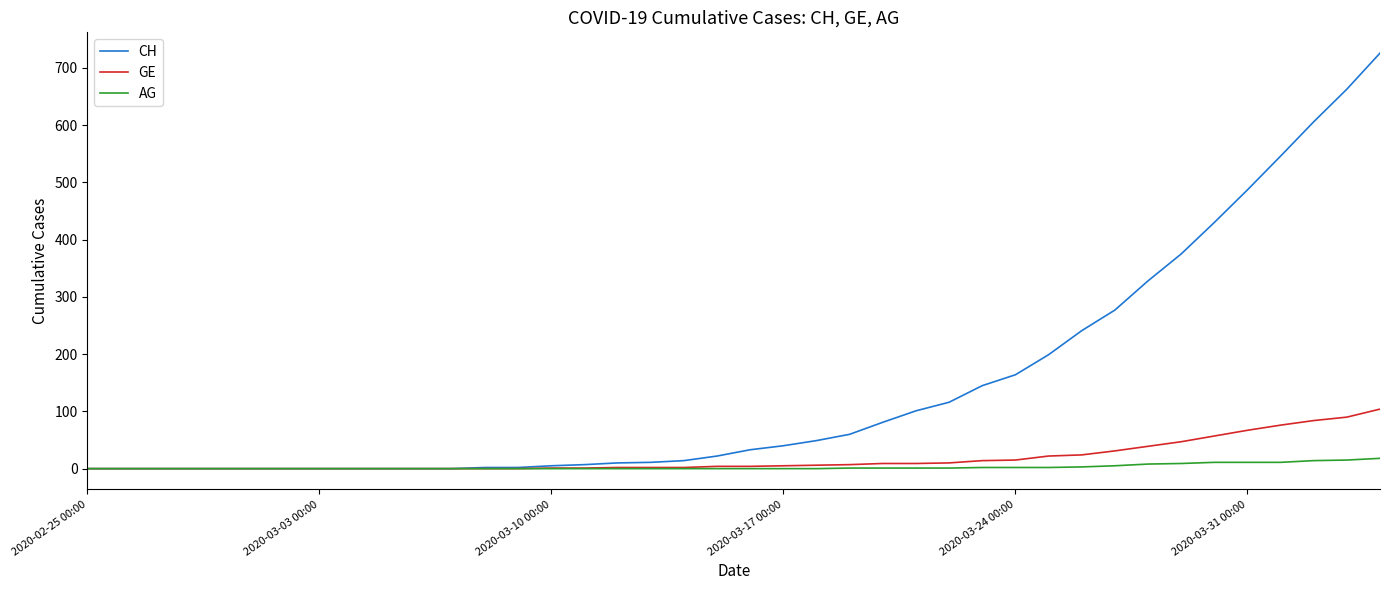

Rank the series by their maximum value, from lowest to highest.

AG, GE, CH